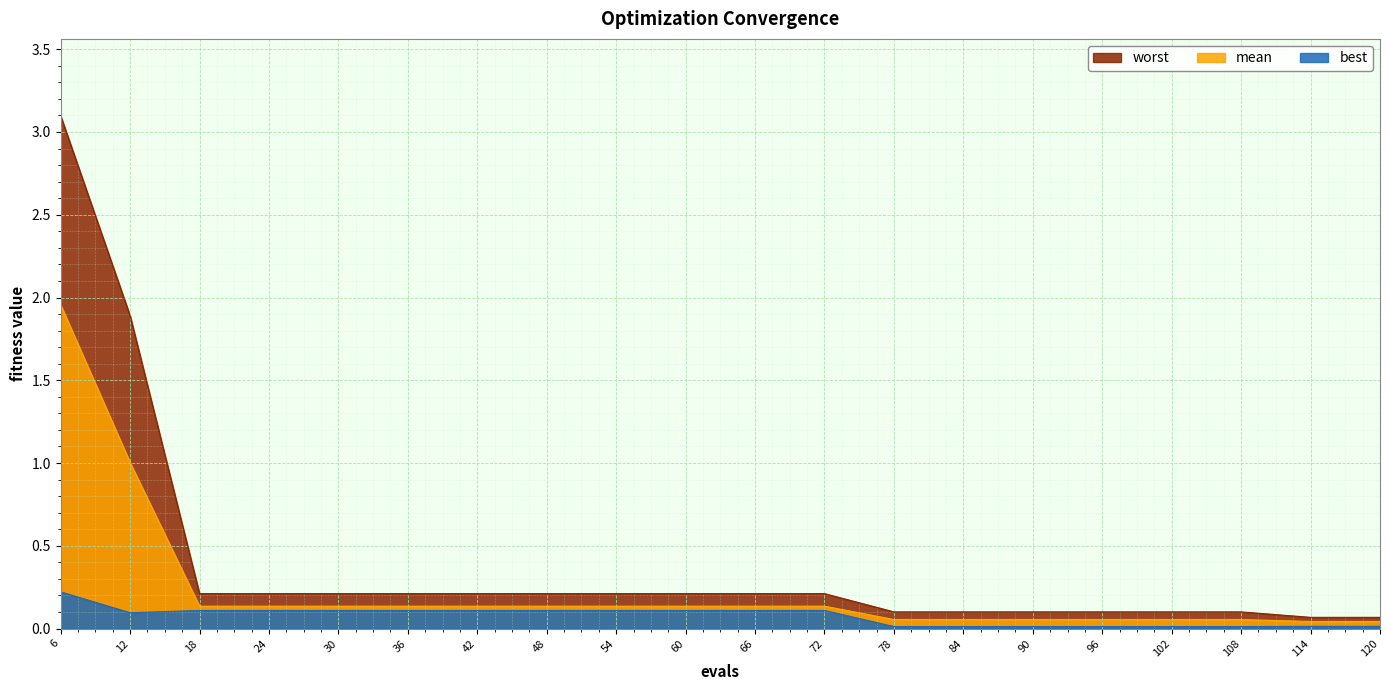

True or false: worst has more than 0 interior local peaks.

False